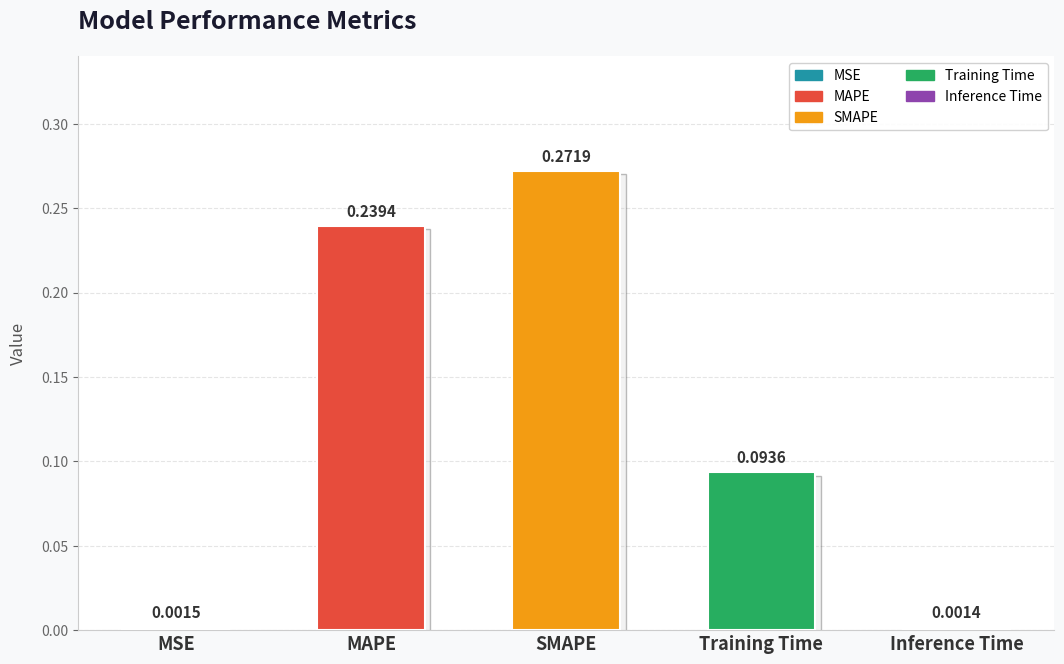

Count the number of data series in this chart.

1